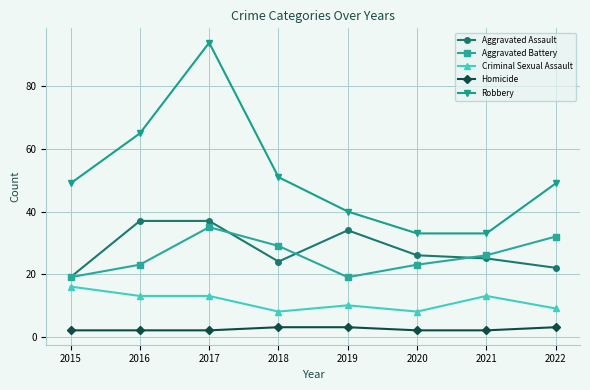

True or false: Aggravated Battery has a value of 13 at 2018.

False